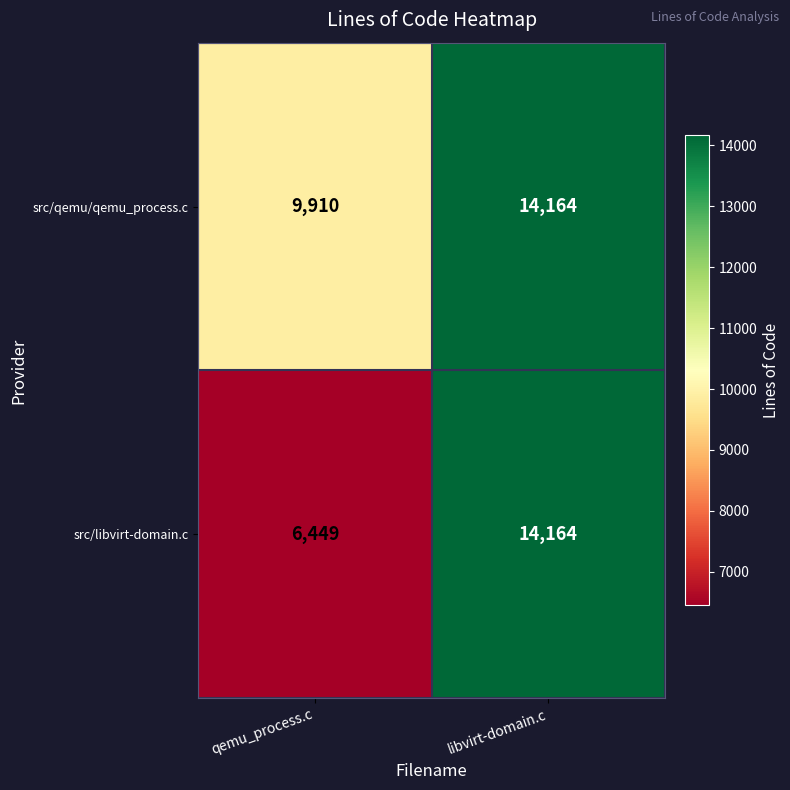

True or false: src/libvirt-domain.c has a value of 3265 at libvirt-domain.c.

False